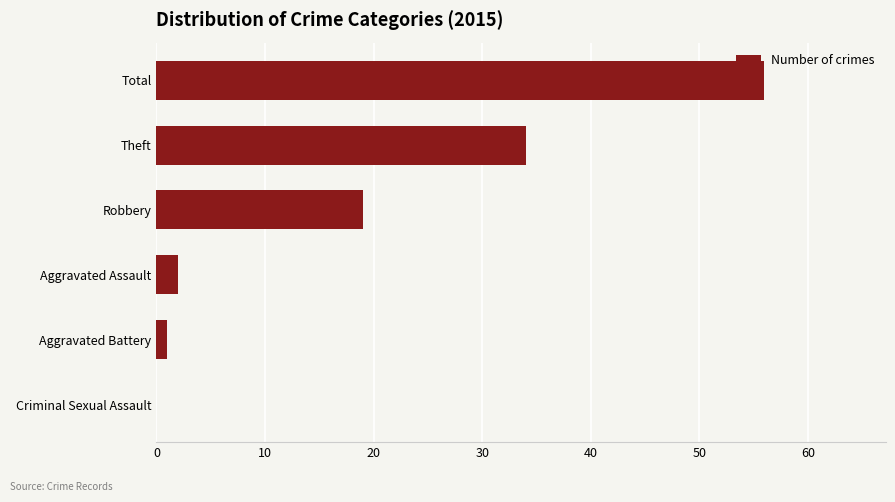

Are the bars horizontal?

Yes